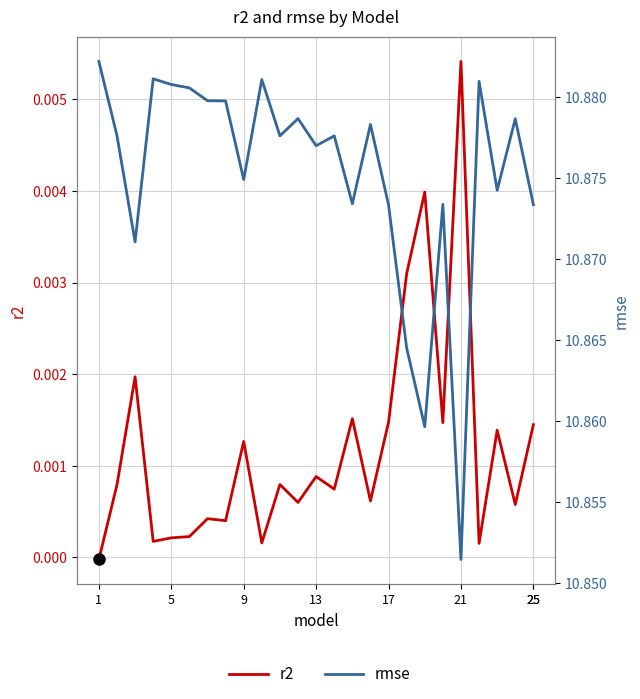

How many lines are shown in the chart?

2